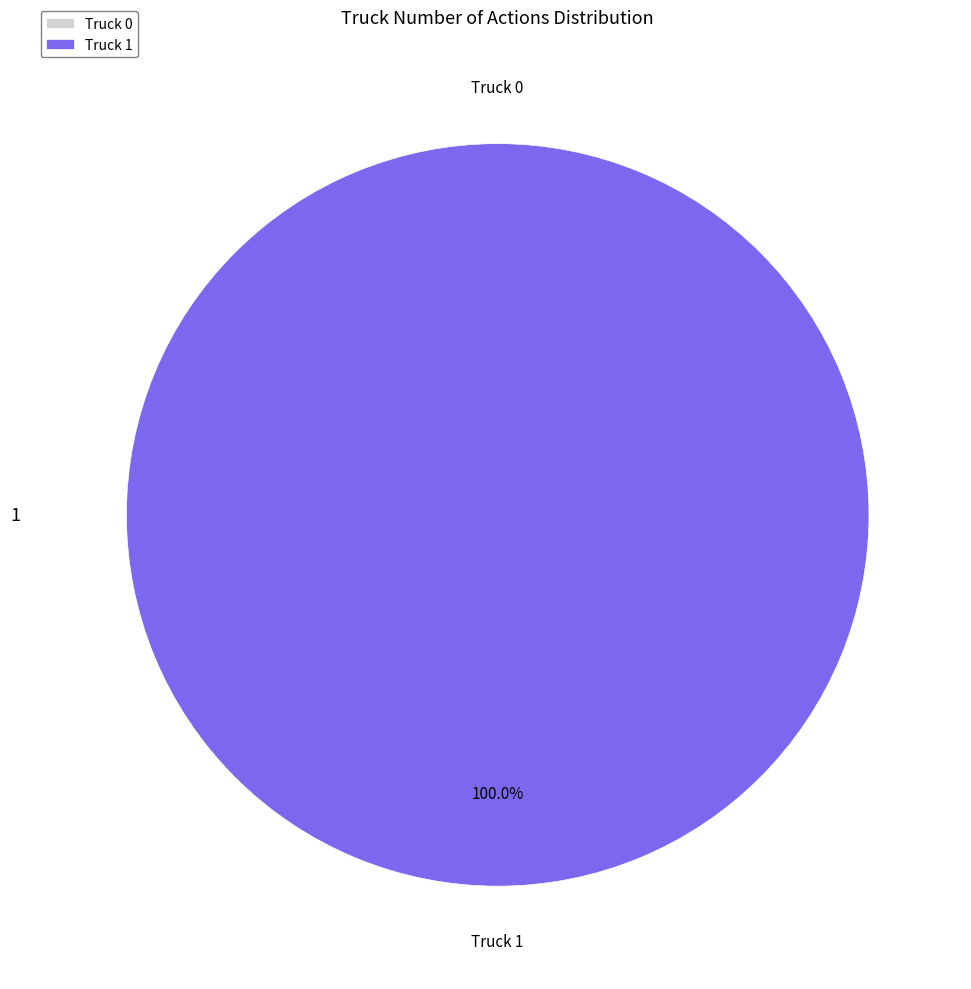

Do Truck 1 and Truck 0 together represent more than half of the pie?

Yes